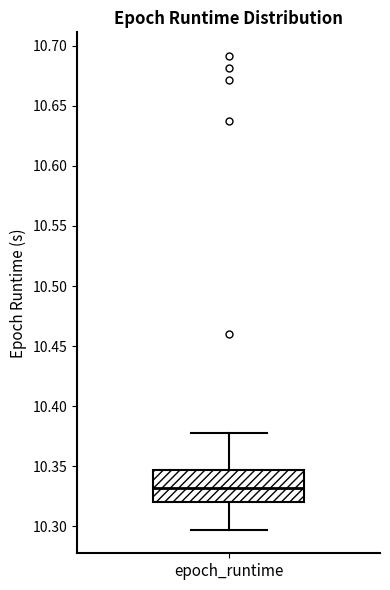

Read this box plot against the y-axis: the position of the median line, the range covered by the box, and the ends of both whiskers. The values are not printed on the chart, so give them approximately, as read against the axis.

median 10.330, box 10.320 to 10.345, whiskers 10.295 to 10.380